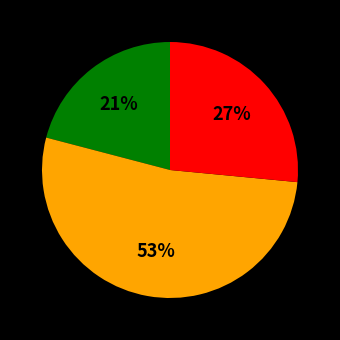

To the nearest percent, what is the difference between the largest and smallest slice percentages?

32%